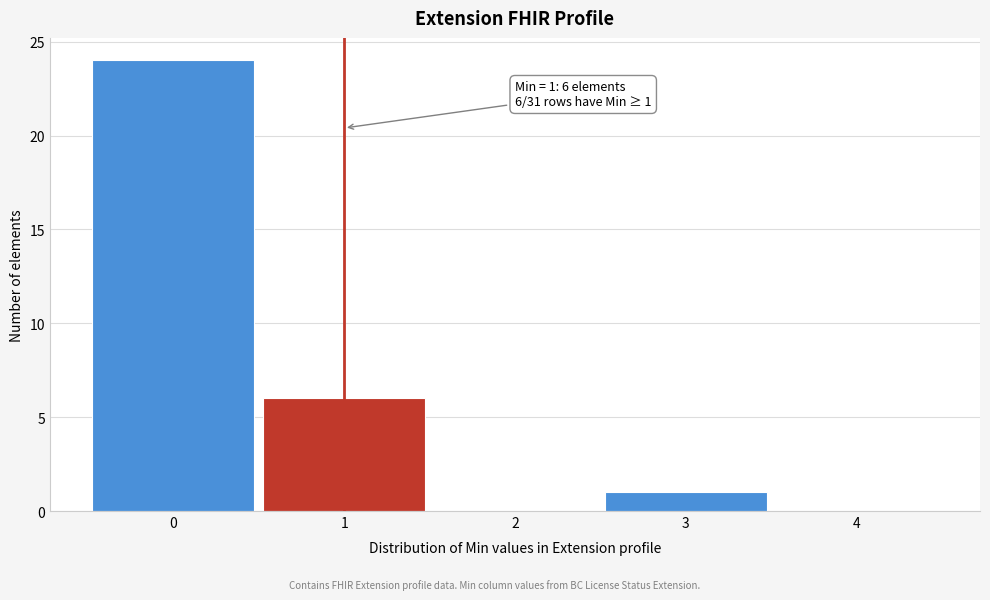

Over which range of the x-axis is the bar tallest?

-0.5 to 0.5